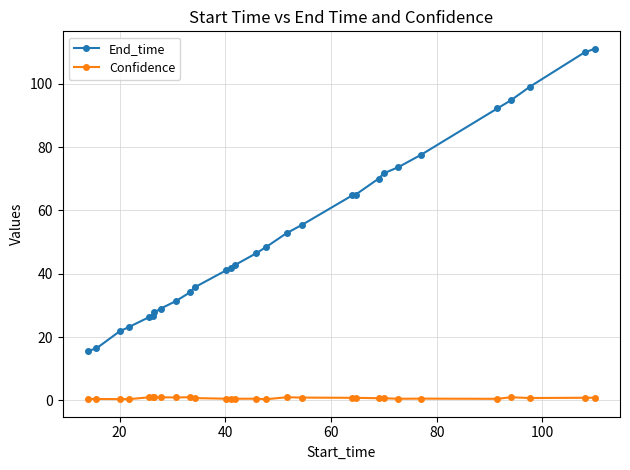

What is the difference between the maximum and minimum values in the End_time series?

95.4